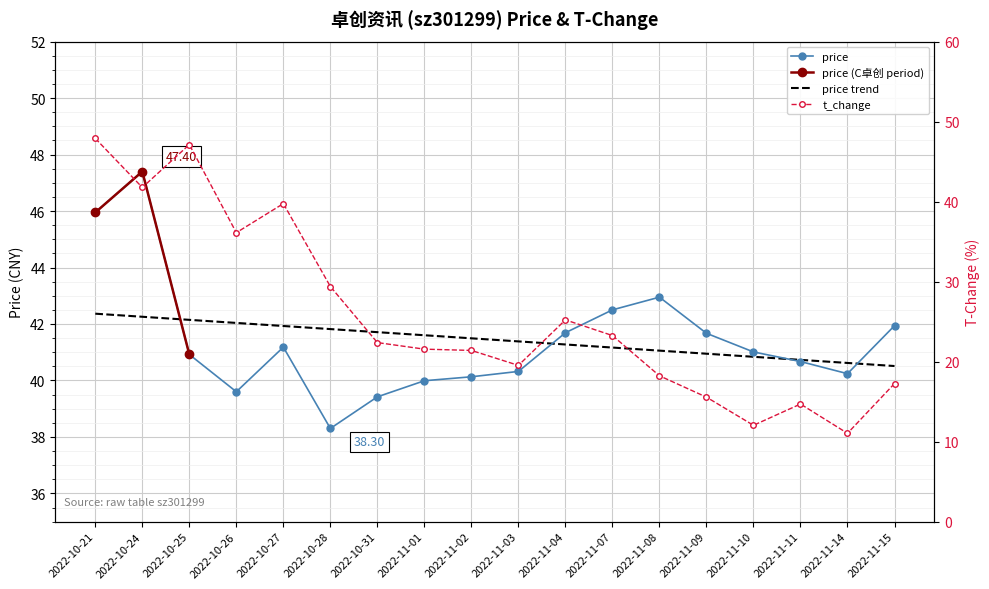

What is the label of the 2nd point from the right?

2022-11-14